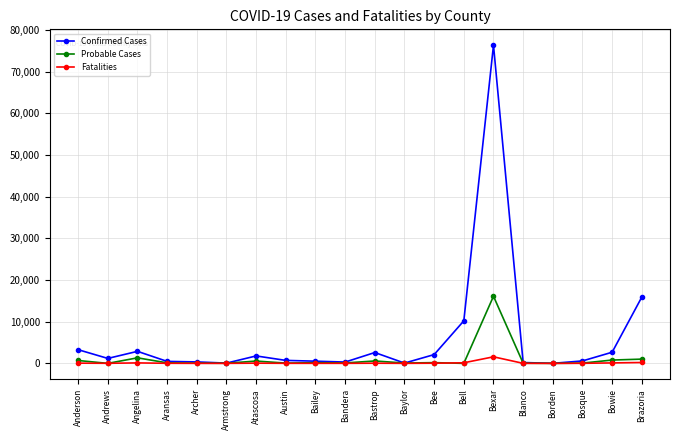

True or false: Confirmed Cases has more than 1 interior local peaks.

True